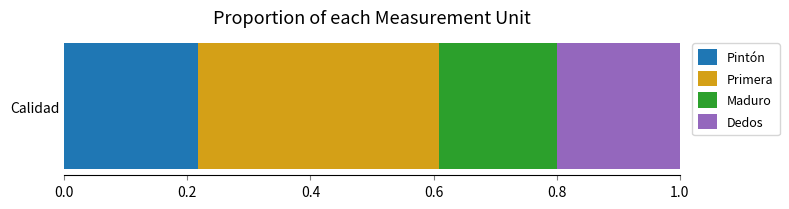

Is it true that Pintón equals 0.2 at Calidad?

True